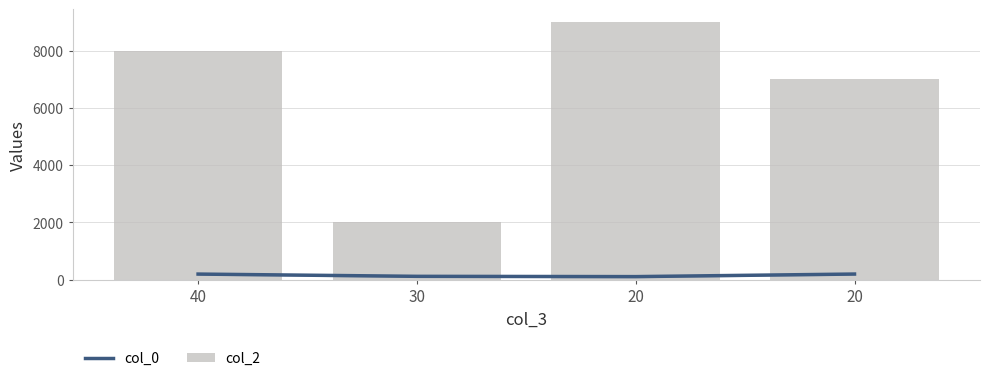

Which series has the widest spread of values?

col_2